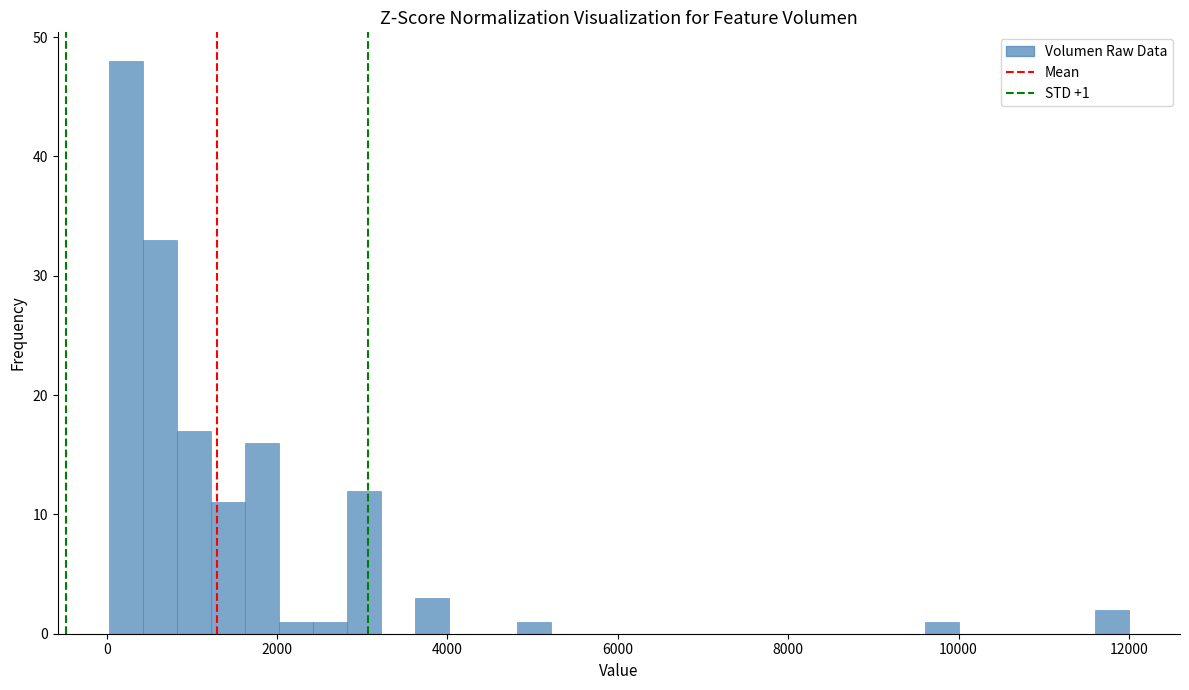

Read against the x-axis, roughly where is the centre of the tallest bar?

200